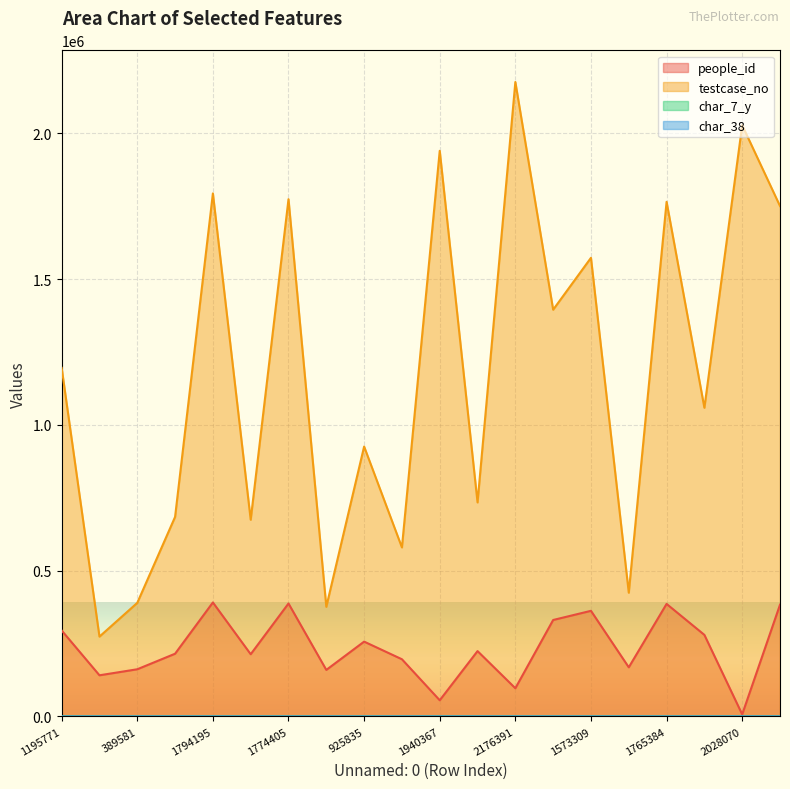

The people_id series shows 330867 at 1395268. True or false?

True